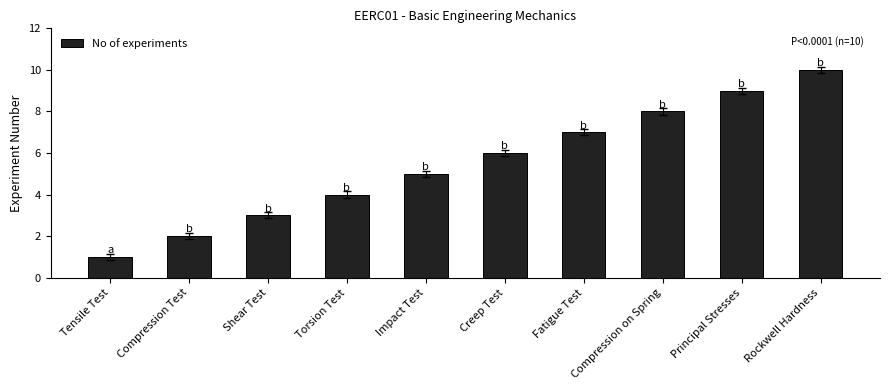

Where is the data nearest to the value 5?

Impact Test